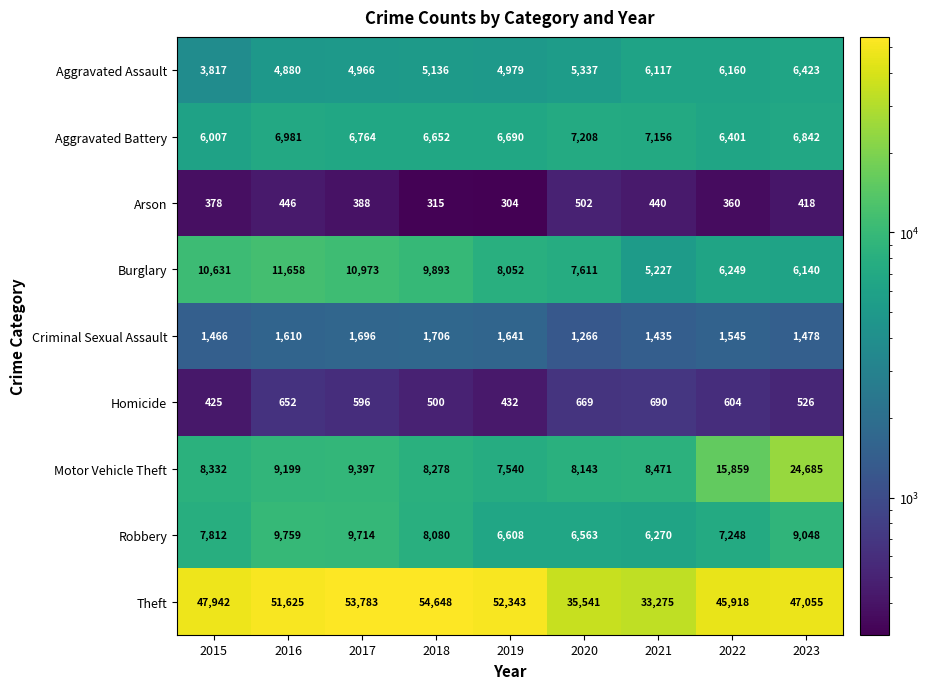

Rank the series at 2022 from lowest to highest value.

Arson, Homicide, Criminal Sexual Assault, Aggravated Assault, Burglary, Aggravated Battery, Robbery, Motor Vehicle Theft, Theft